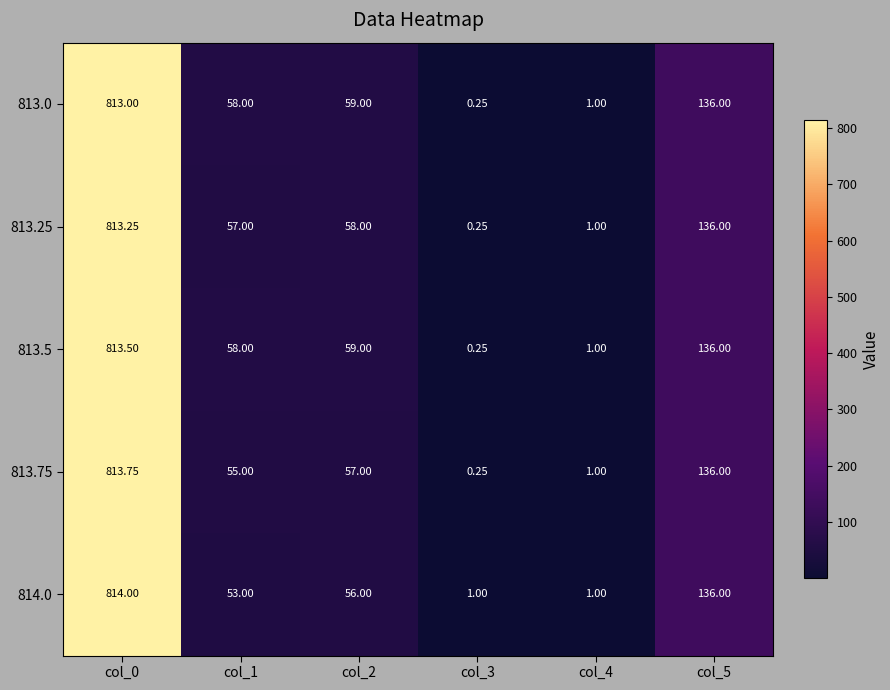

Is the value of 814.0 at col_1 greater than the value of 813.25 at col_5?

No